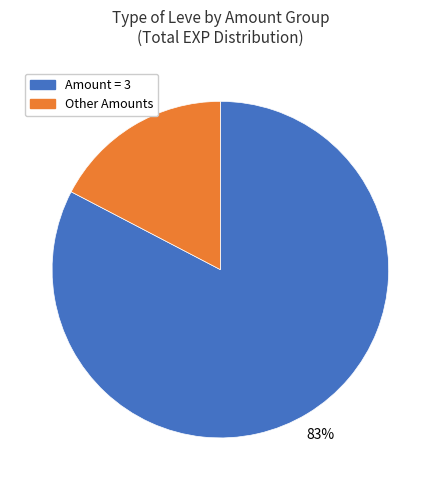

Does any single category account for the majority?

Yes